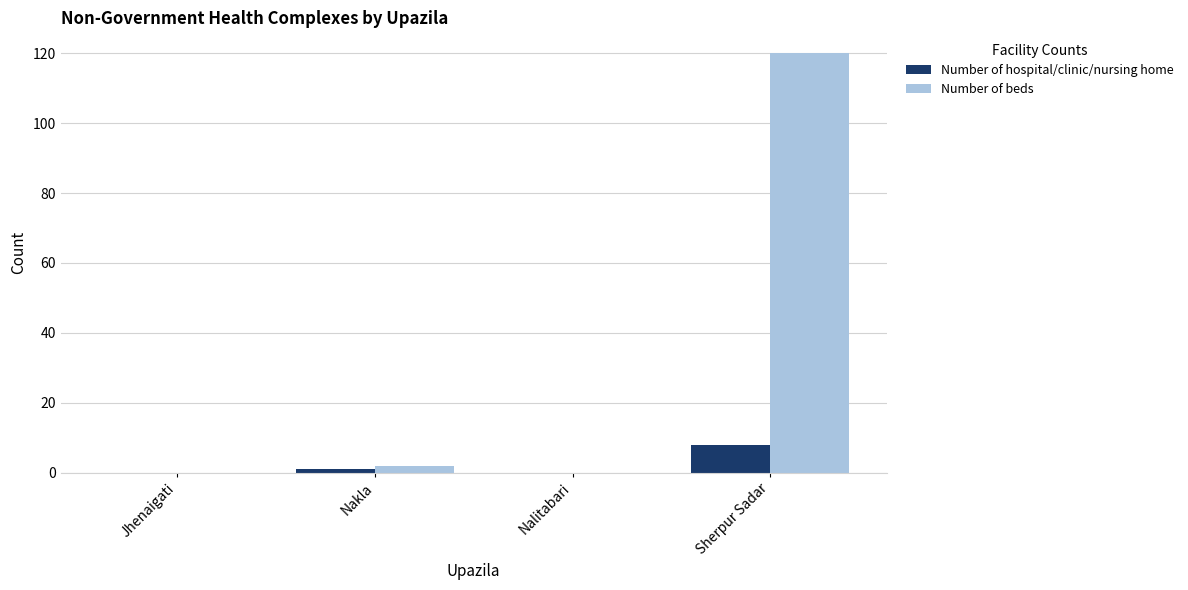

At which label does Number of hospital/clinic/nursing home reach its peak?

Sherpur Sadar